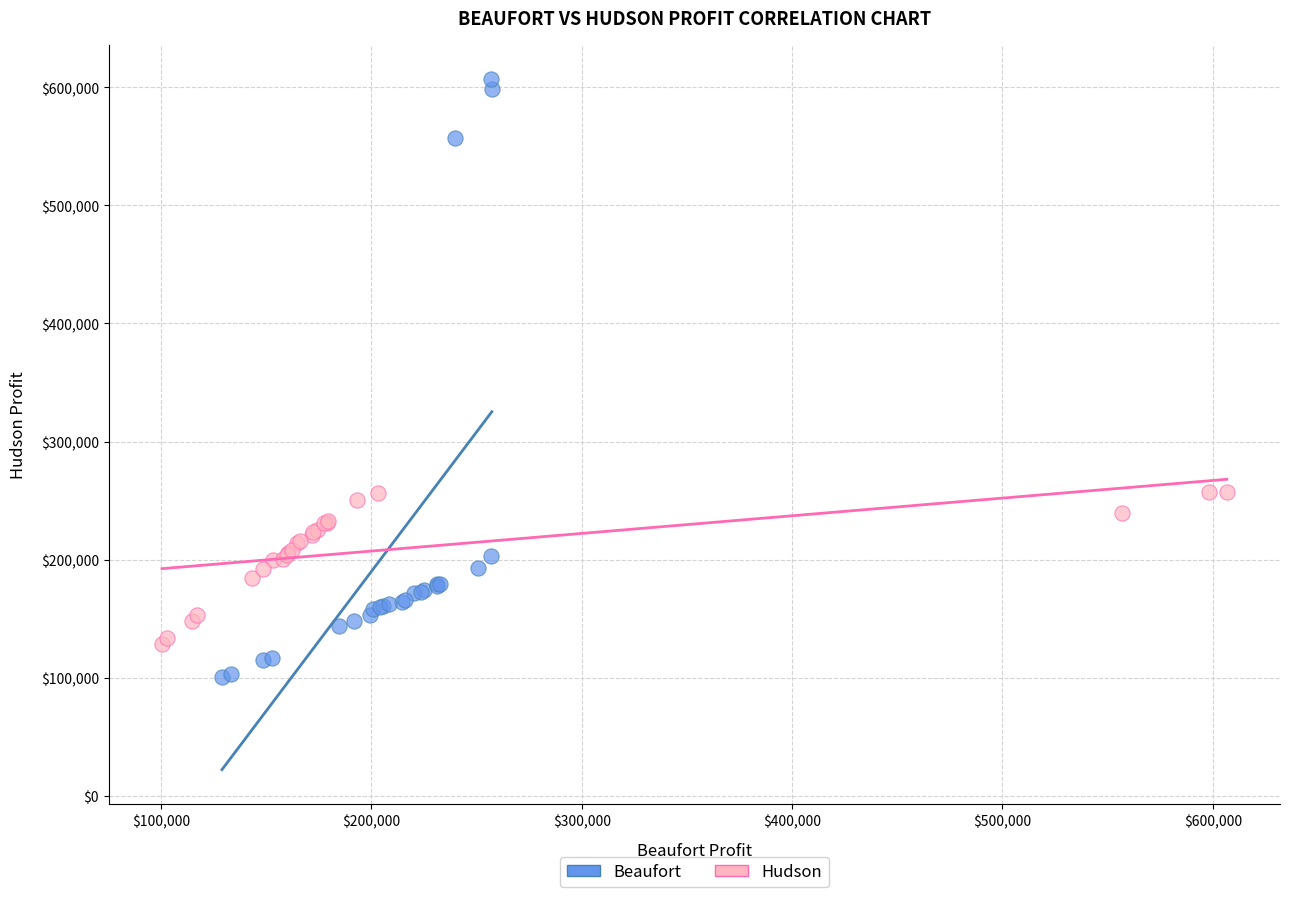

Which series contains the lowest Y value?

Beaufort